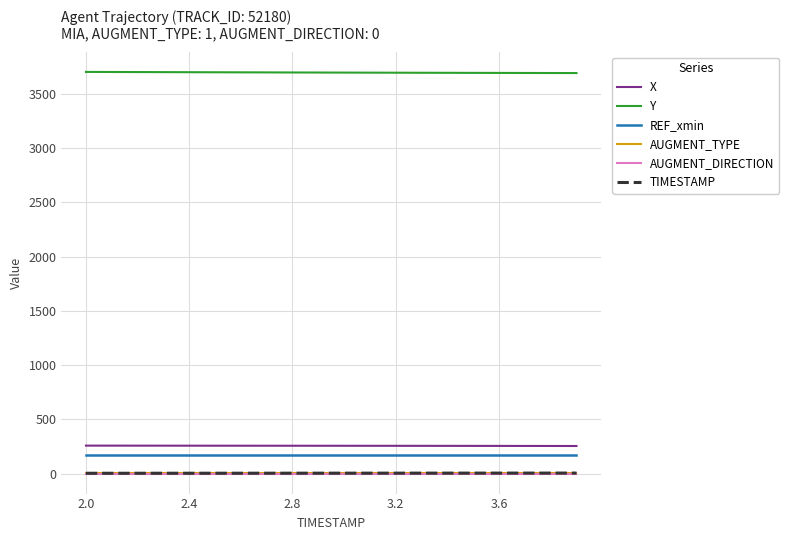

How many values in the X series are below 255?

6